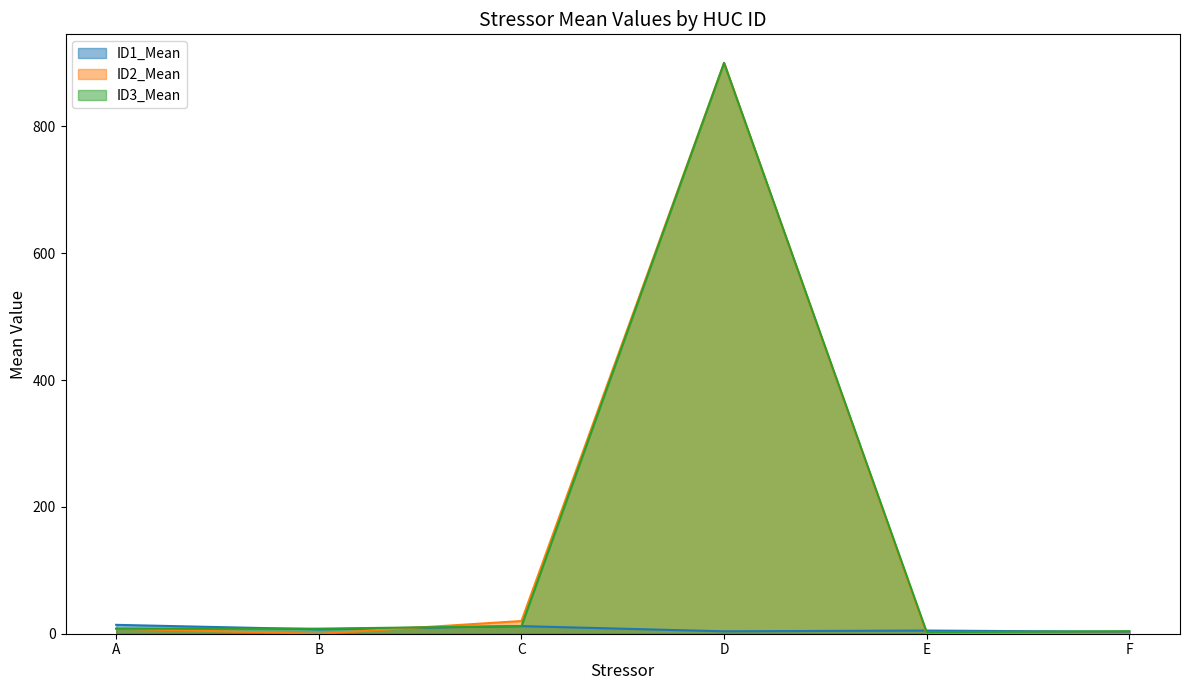

The value of ID3_Mean at D is 1279.6. True or false?

False